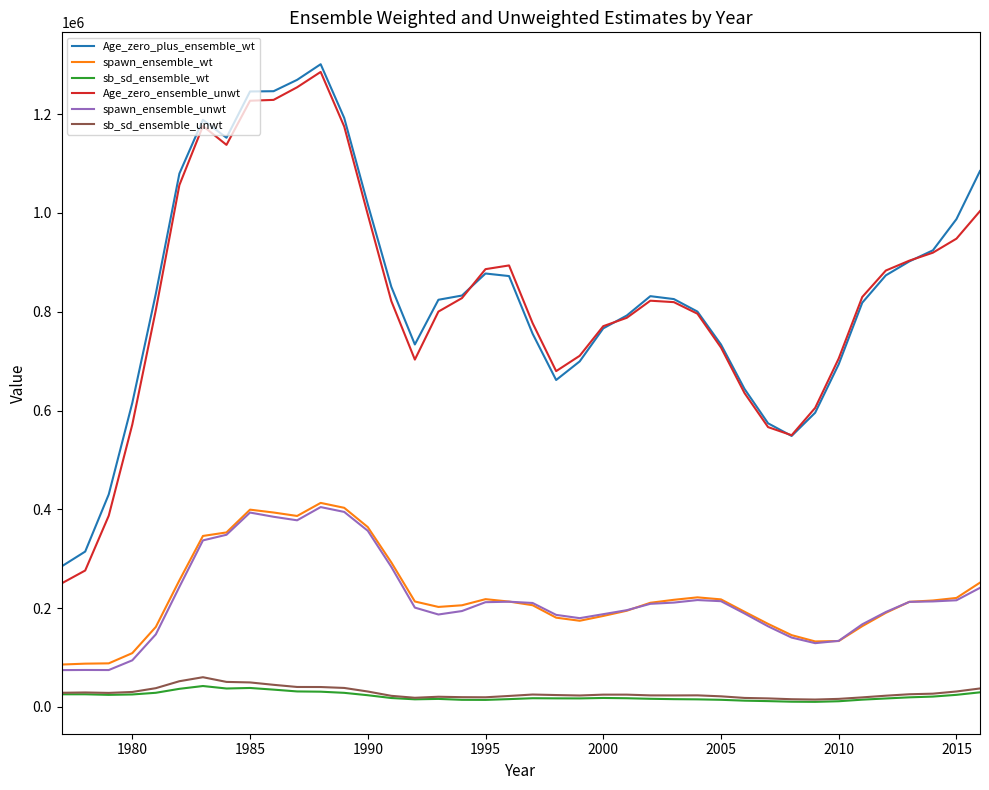

How many lines are shown in the chart?

6